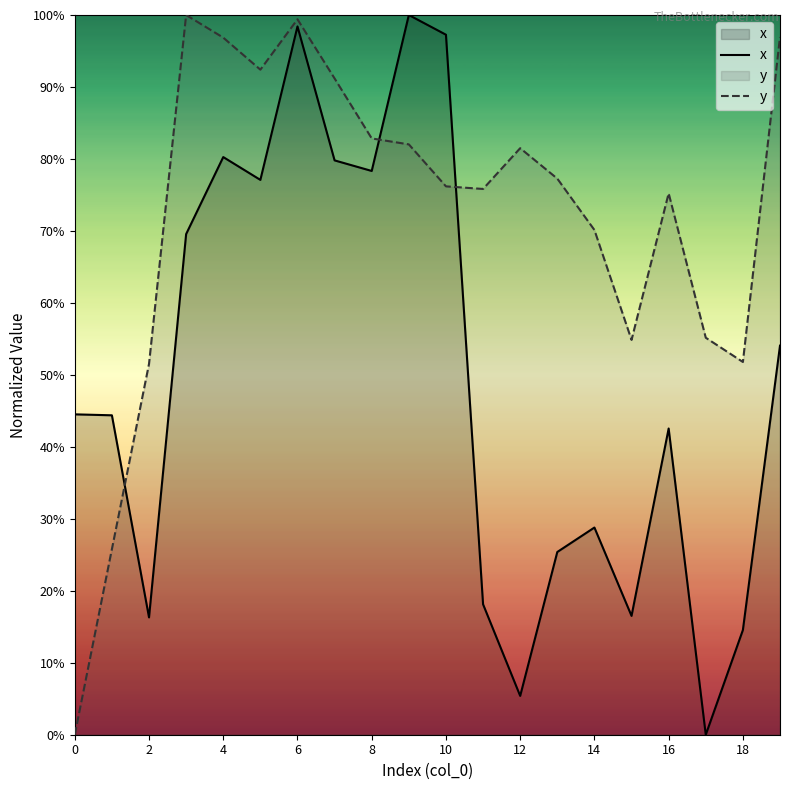

Which label corresponds to the smallest value in the chart?

17